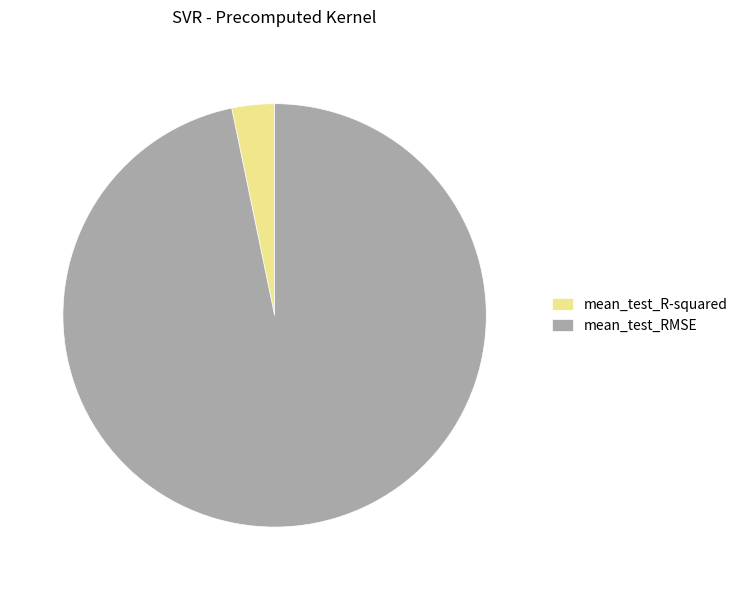

The mean_test_RMSE slice represents 89% of the pie. True or false?

False